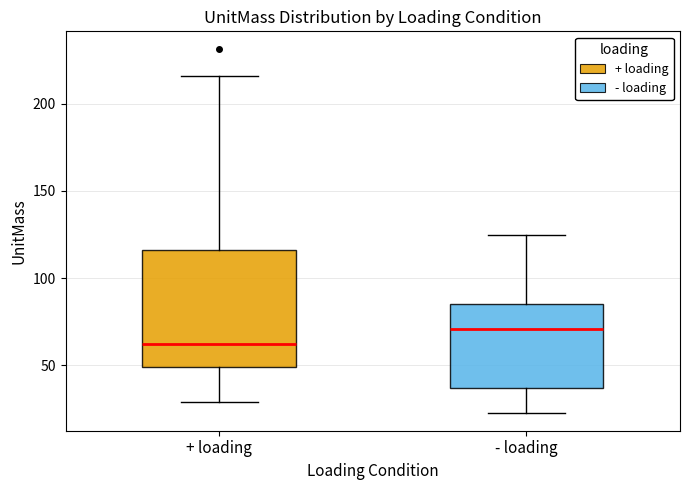

Which box's median line is the highest?

- loading